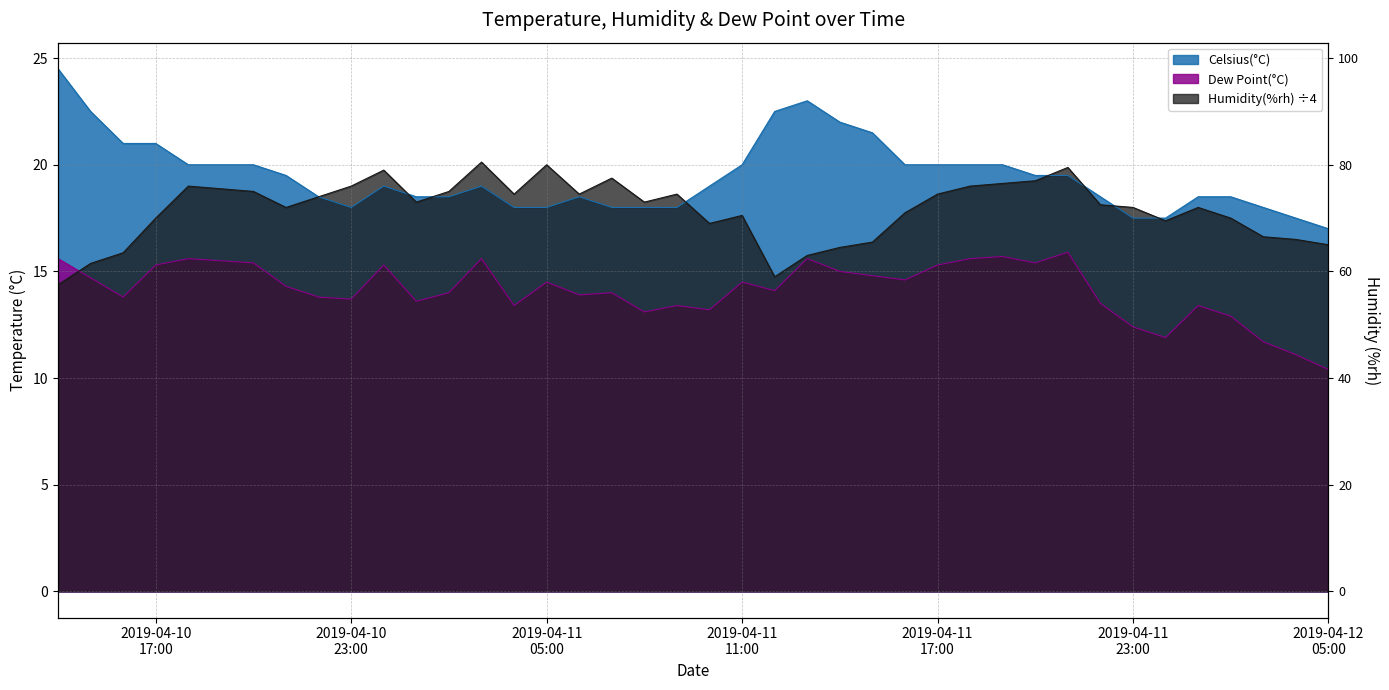

At which label is Dew Point(°C) closest to 13?

2019-04-11 08:00:00